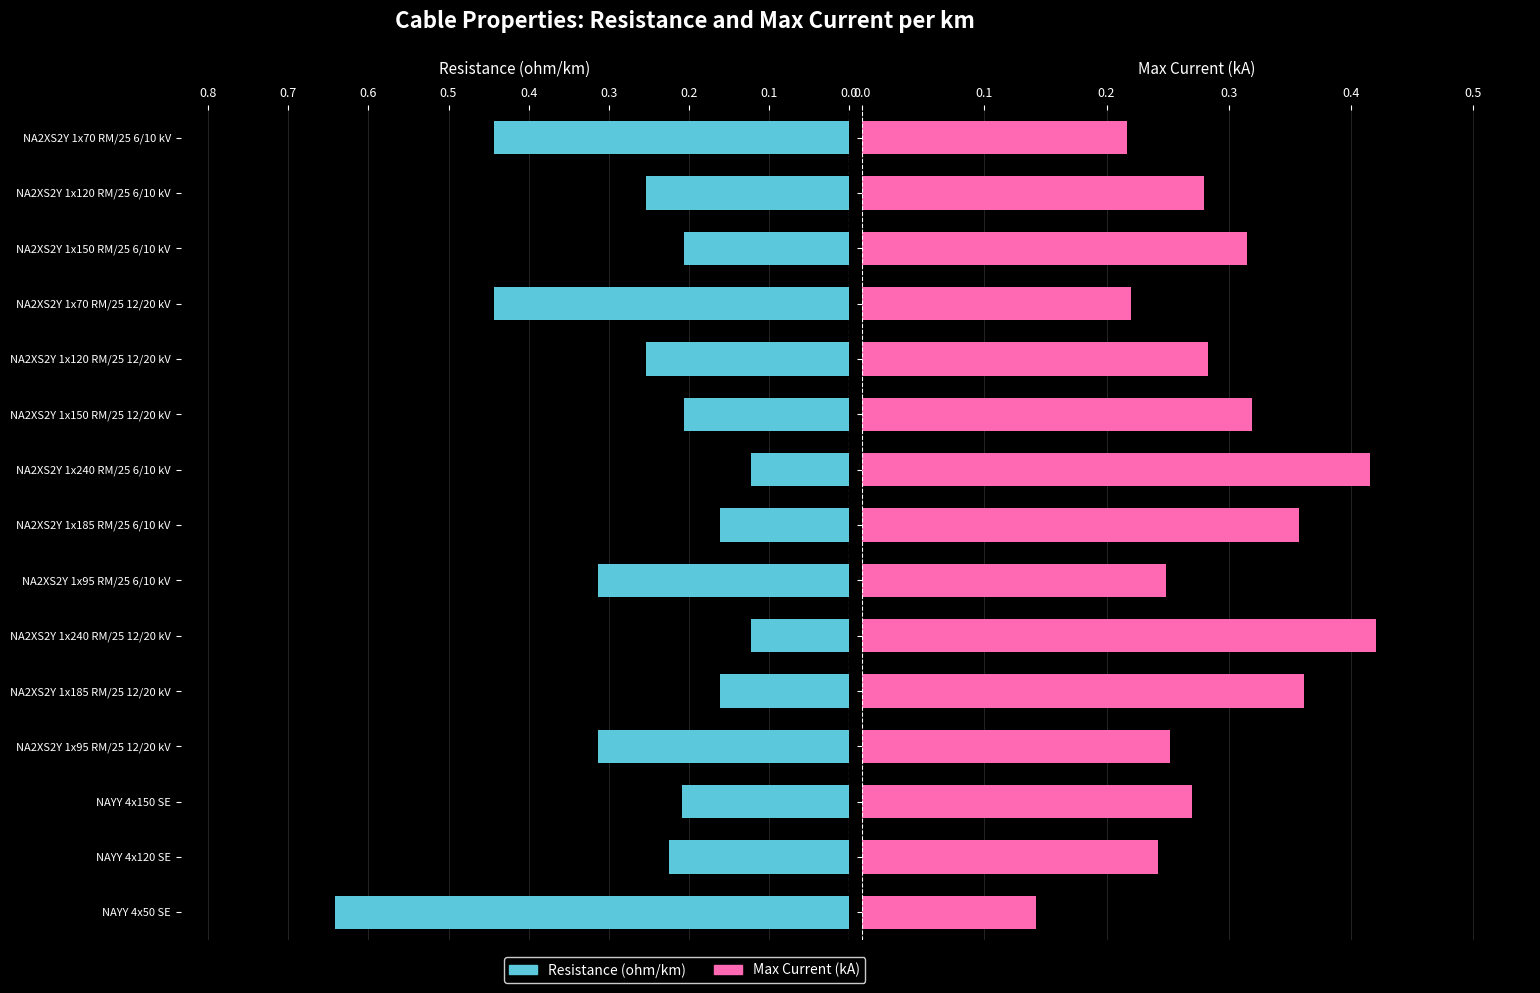

Which series has the largest total across all categories?

Max Current (kA)